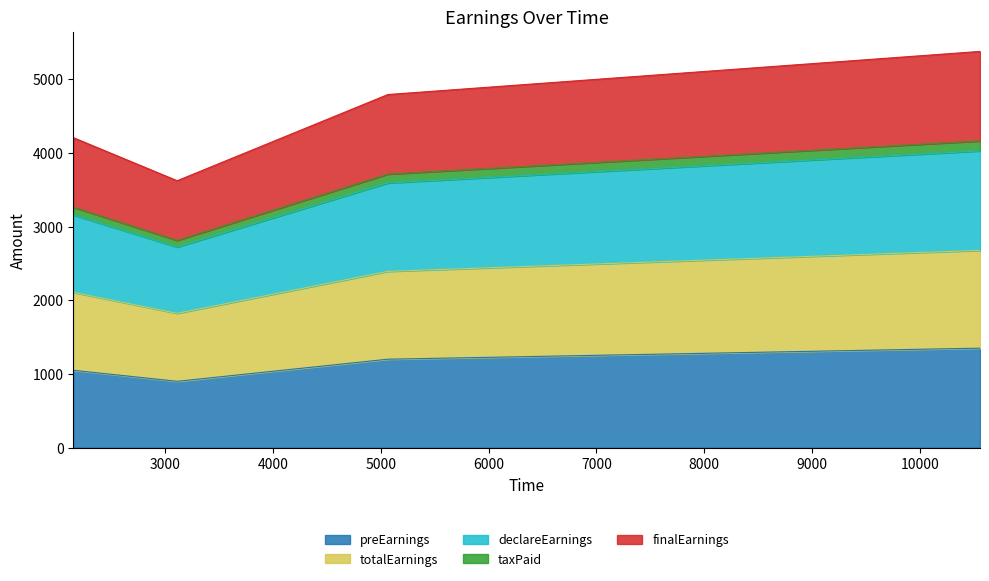

At which category does finalEarnings reach its first local valley?

3113